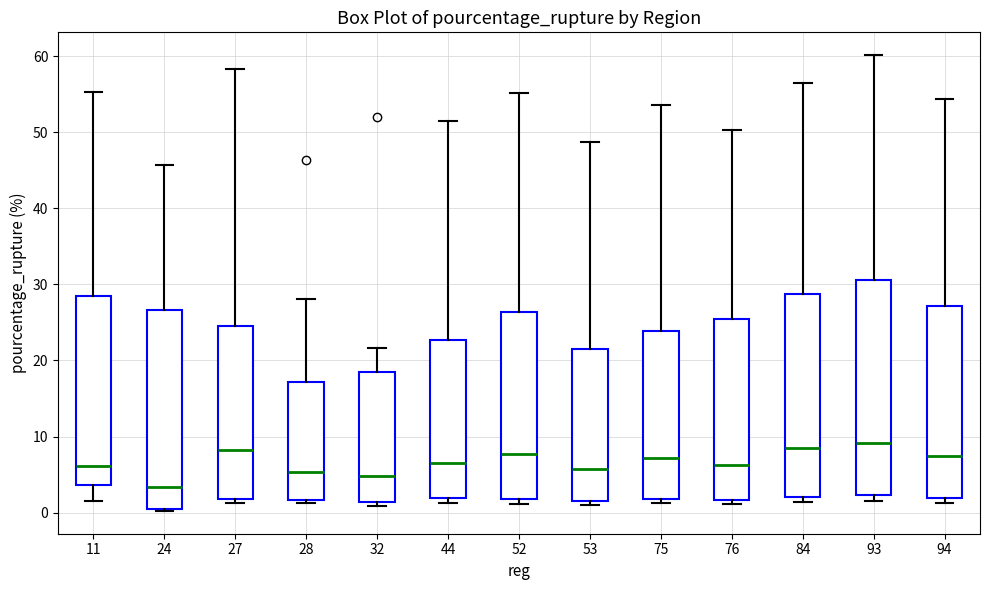

Reading left to right, read every box against the y-axis: the position of its median line, the range the box covers, and the ends of its whiskers. The values are not printed on the chart, so give them approximately, as read against the axis.

11: median 6, box 4 to 29, whiskers 1 to 55
24: median 3, box 0 to 27, whiskers 0 to 46
27: median 8, box 2 to 24, whiskers 1 to 58
28: median 5, box 2 to 17, whiskers 1 to 28
32: median 5, box 1 to 18, whiskers 1 (just below the box's lower edge) to 22
44: median 7, box 2 to 23, whiskers 1 to 51
52: median 8, box 2 to 26, whiskers 1 to 55
53: median 6, box 2 to 22, whiskers 1 to 49
75: median 7, box 2 to 24, whiskers 1 to 54
76: median 6, box 2 to 25, whiskers 1 to 50
84: median 9, box 2 to 29, whiskers 1 to 56
93: median 9, box 2 to 31, whiskers 2 (just below the box's lower edge) to 60
94: median 7, box 2 to 27, whiskers 1 to 54